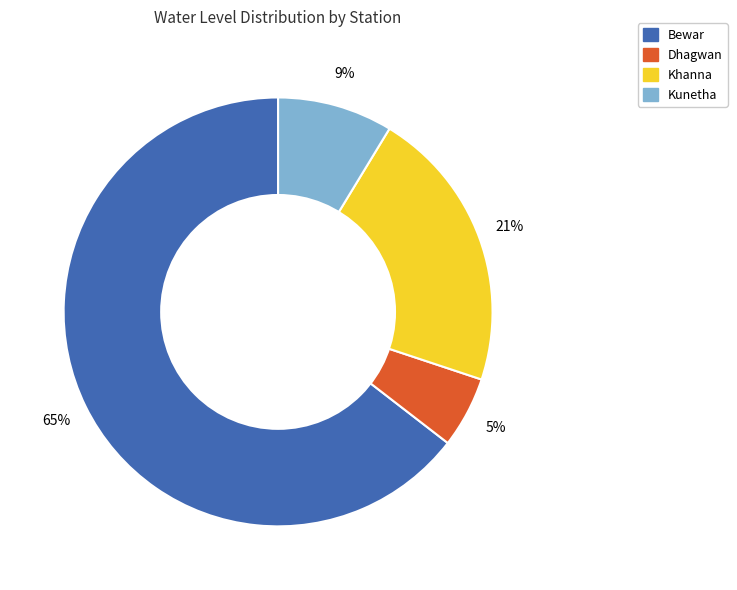

Is it true that Bewar is 56% of the pie?

False